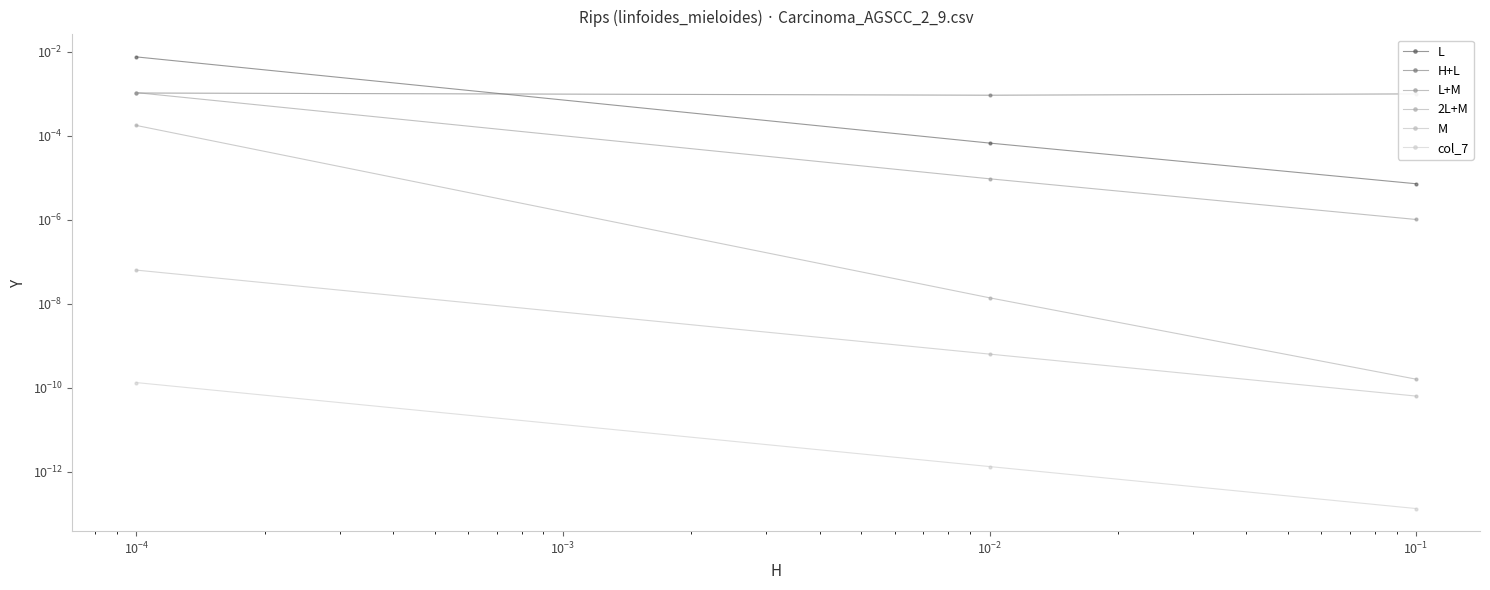

How many series are shown in this chart?

6